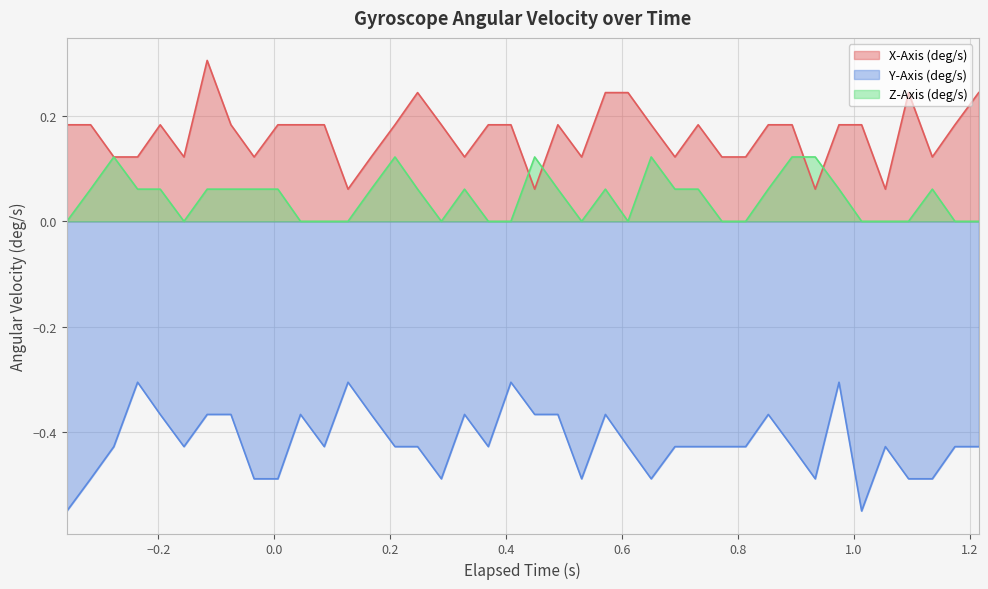

True or false: Y-Axis (deg/s) and Z-Axis (deg/s) cross at least once.

False